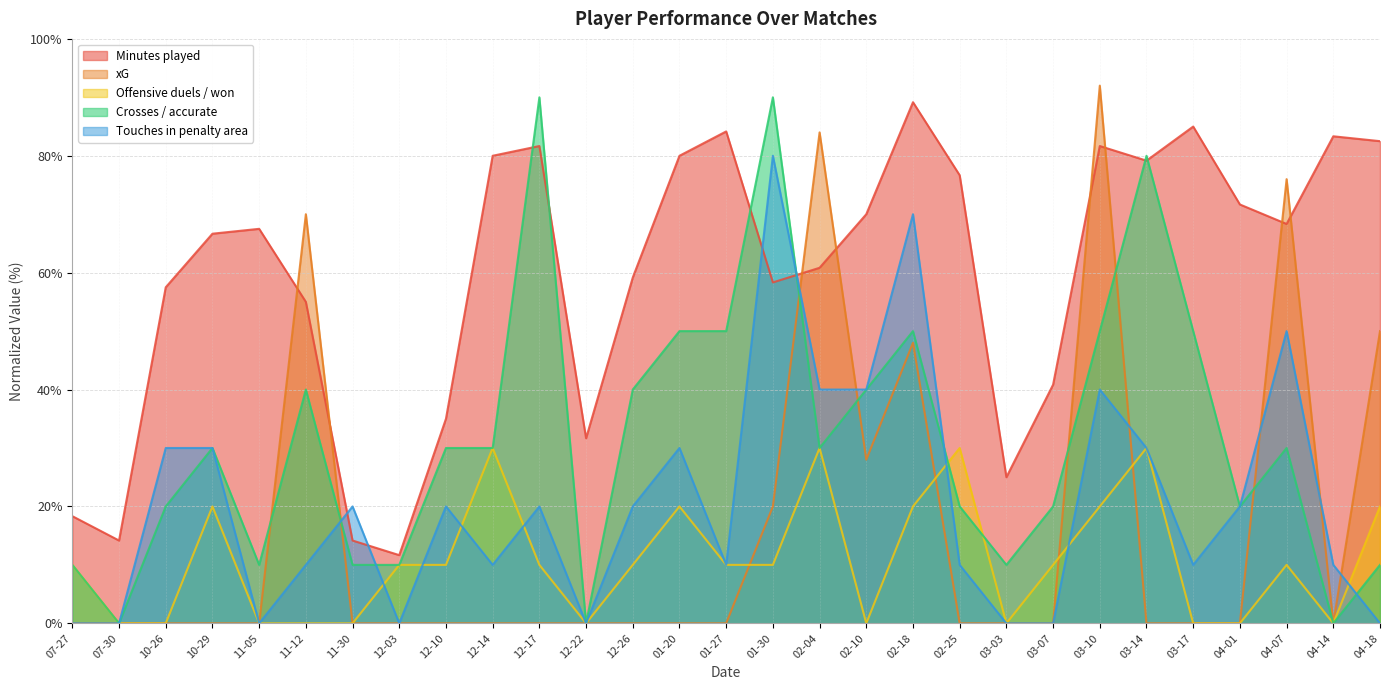

True or false: Crosses / accurate and Touches in penalty area intersect in this chart.

True